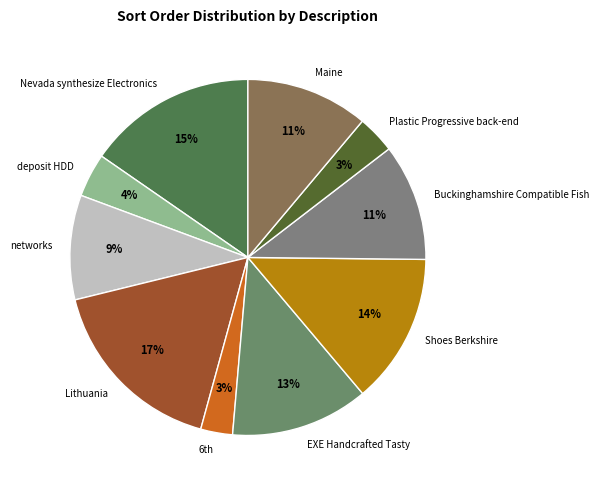

To the nearest percent, what is the combined percentage of Plastic Progressive back-end and deposit HDD?

7%